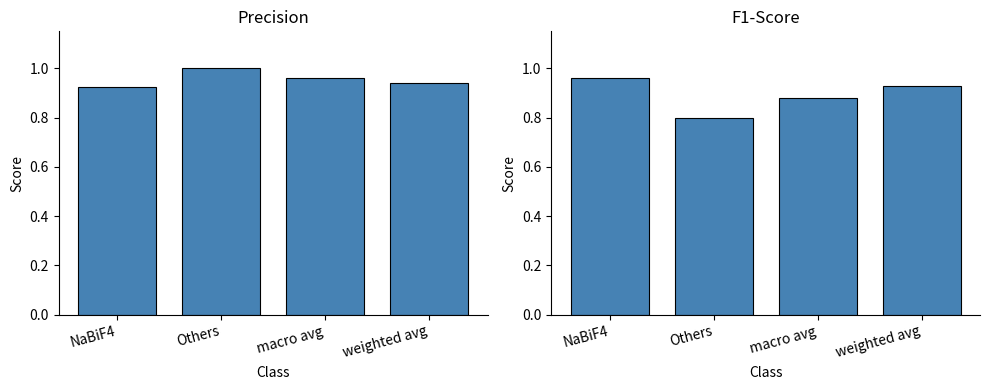

What is the maximum value for f1-score?

1.0